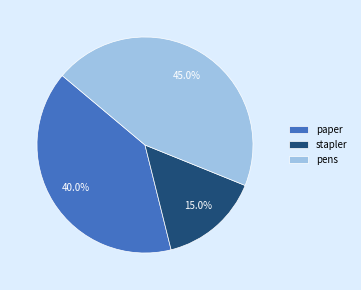

What is the ratio of the value at stapler to the value at paper?

0.4